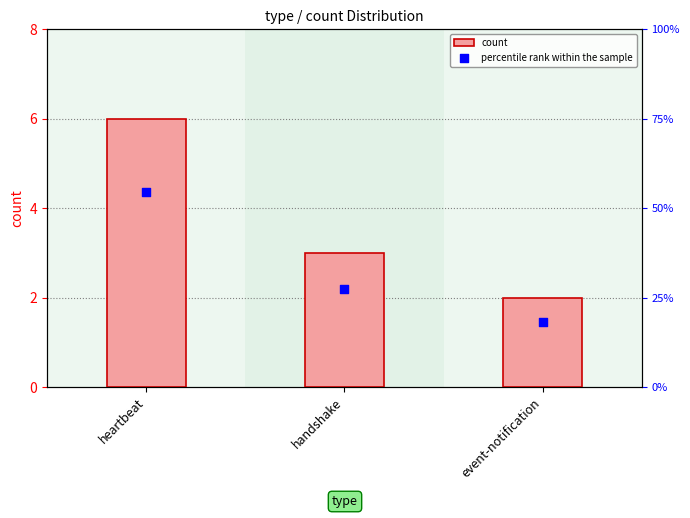

What is the total value across all series at heartbeat?

60.5